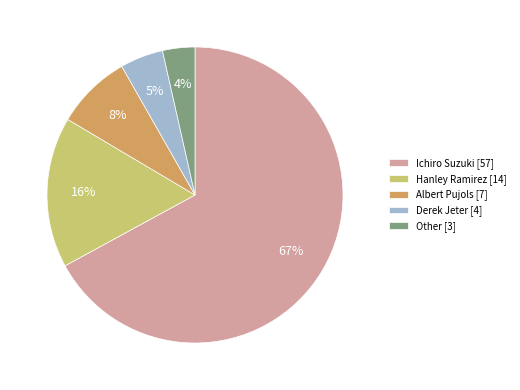

What percentage is the Derek Jeter slice, to the nearest percent?

5%